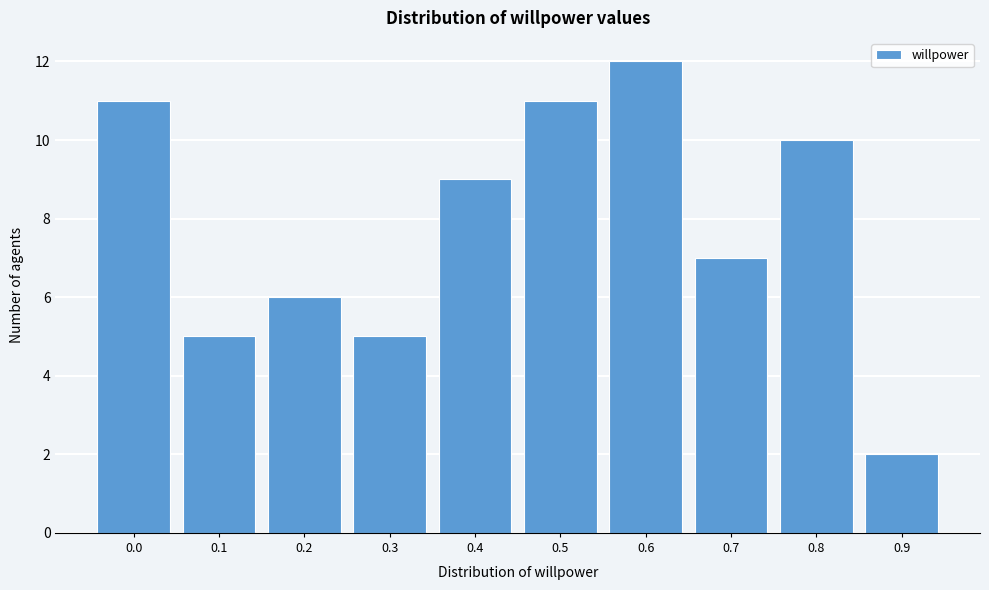

Reading left to right, what are all the values shown in this chart?

11	5	6	5	9	11	12	7	10	2